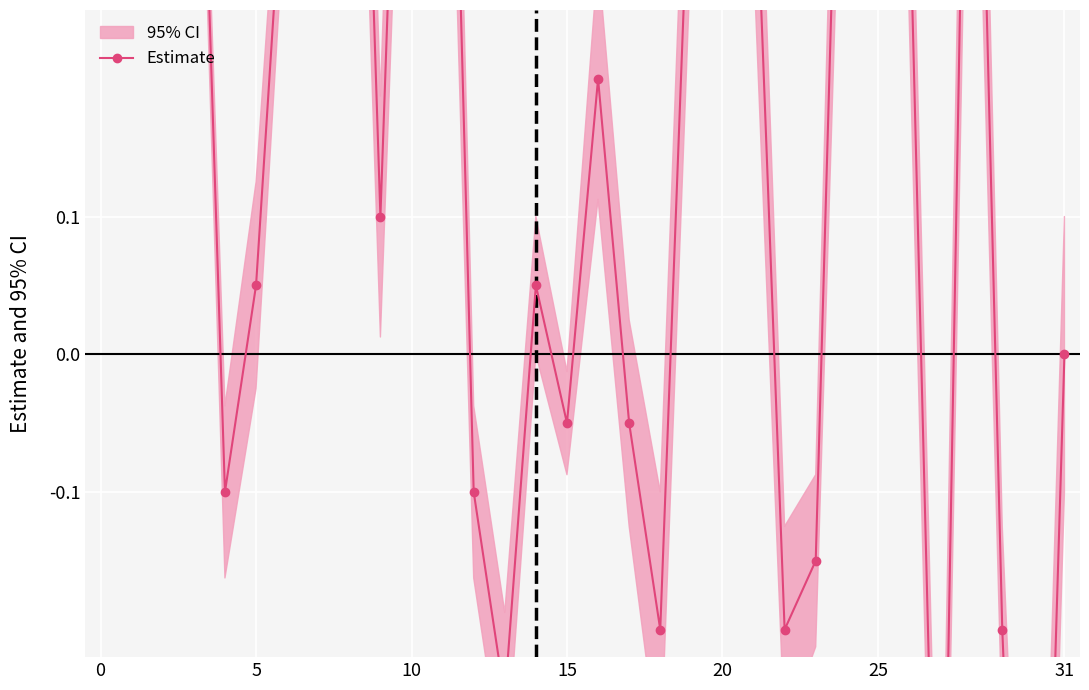

How many categories are shown in the chart?

32